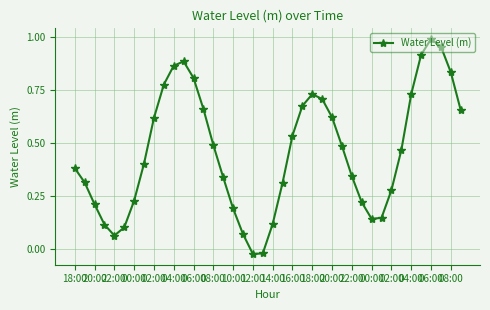

What is the sum of all values?

18.3